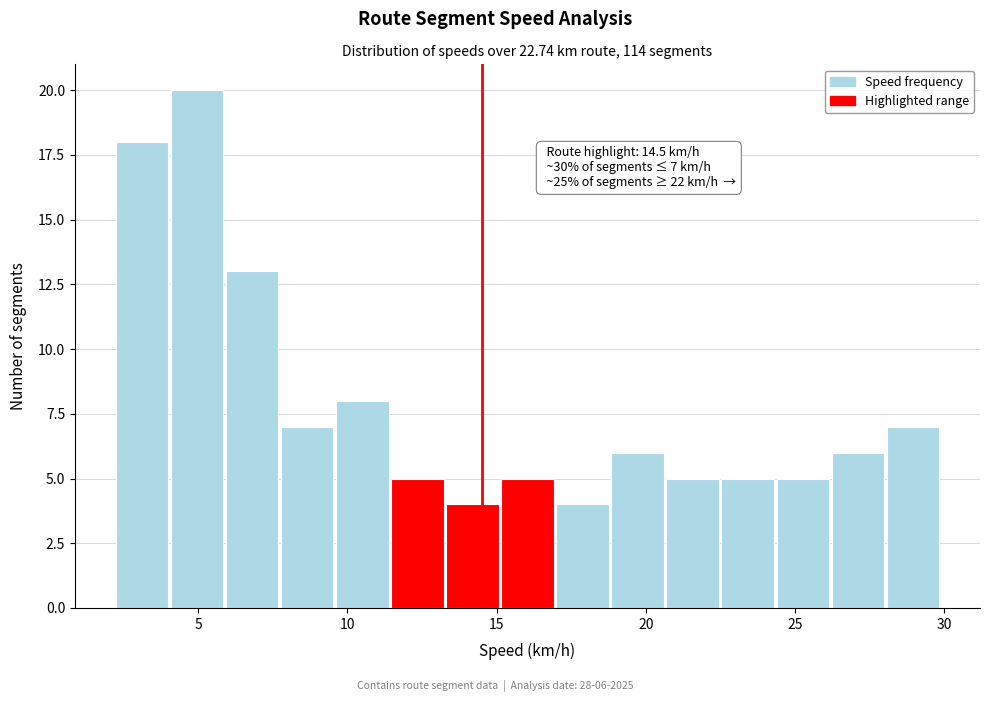

Around what value on the x-axis is the tallest bar? Give the approximate position of its centre, as read against the axis.

5.0